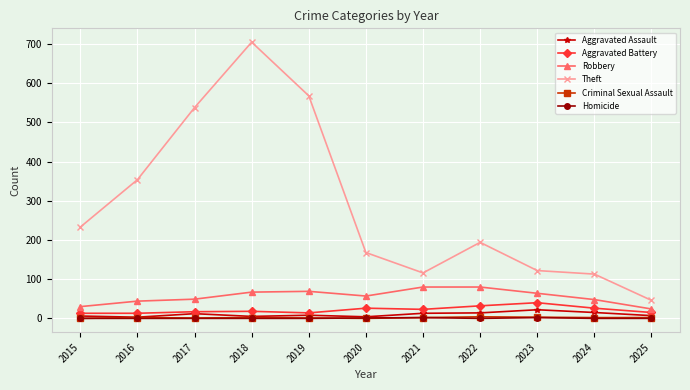

Is this an area chart (filled region under the line)?

No